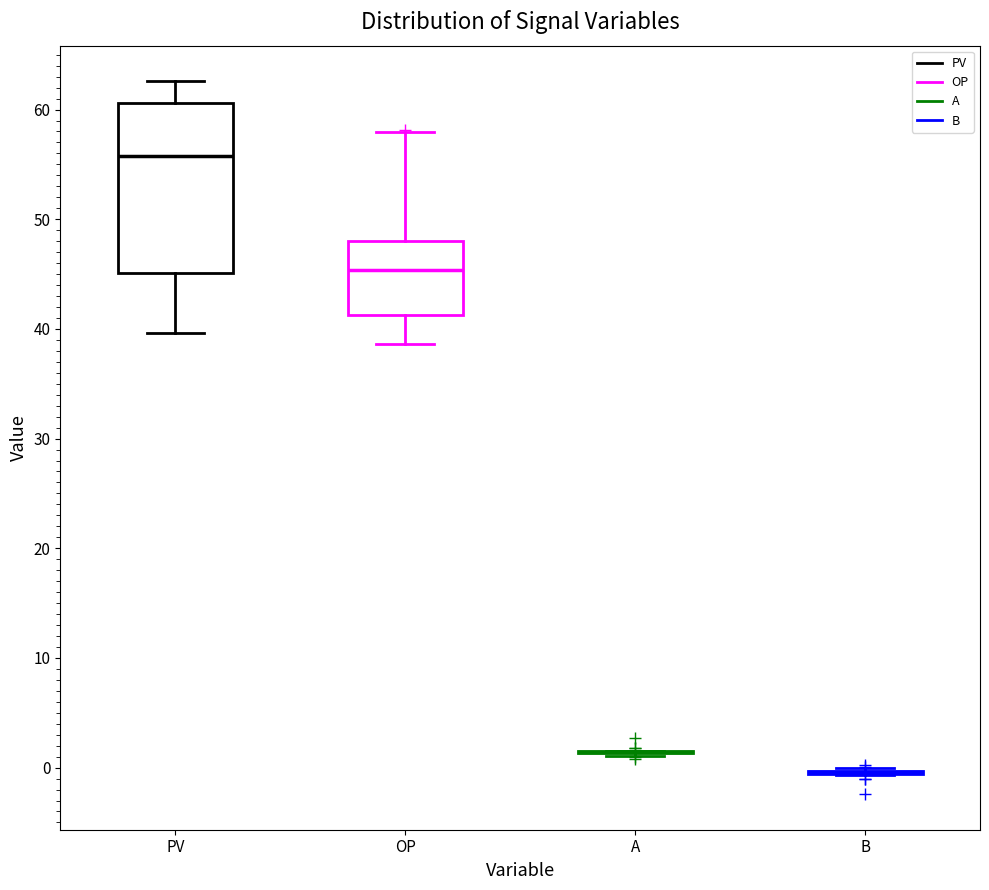

Comparing the boxes themselves (not the whiskers), which one is the tallest?

PV